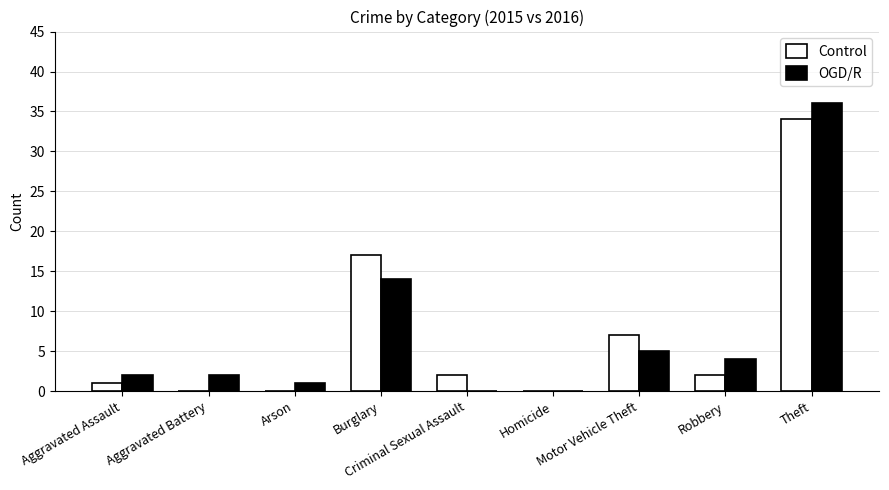

What is the sum of all Control values?

63